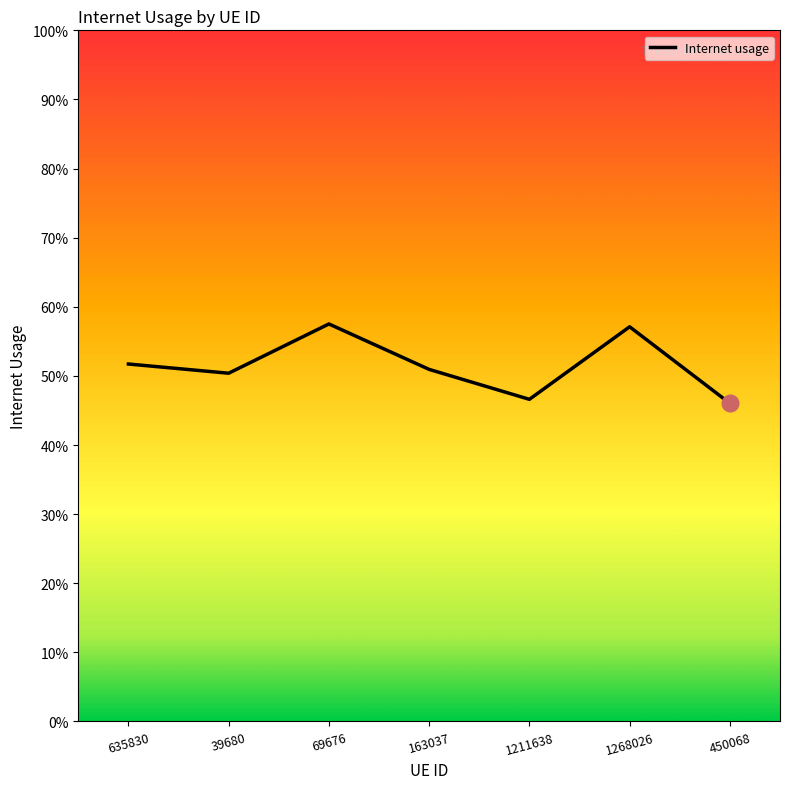

True or false: there are more than 2 points higher than both neighbors.

False